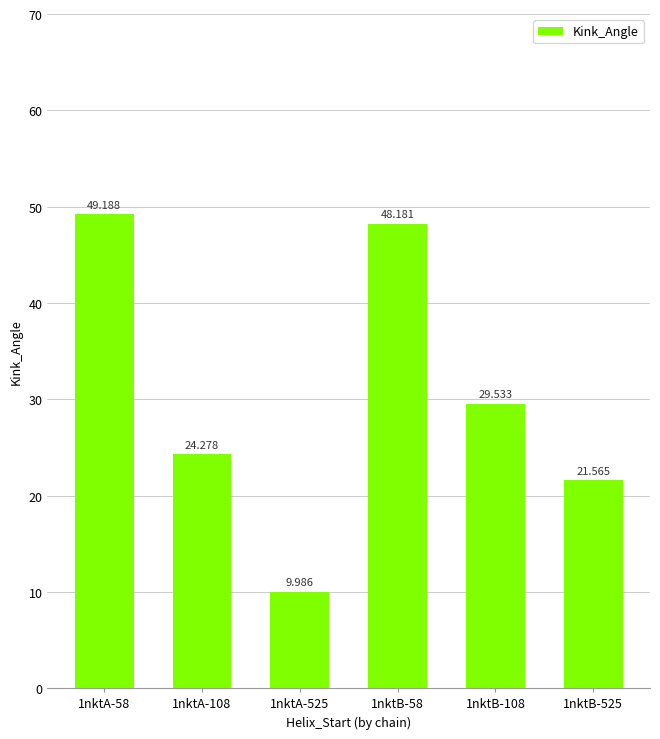

Reading left to right, what are all the values shown in this chart?

1nktA-58=49.2	1nktA-108=24.3	1nktA-525=10.0	1nktB-58=48.2	1nktB-108=29.5	1nktB-525=21.6